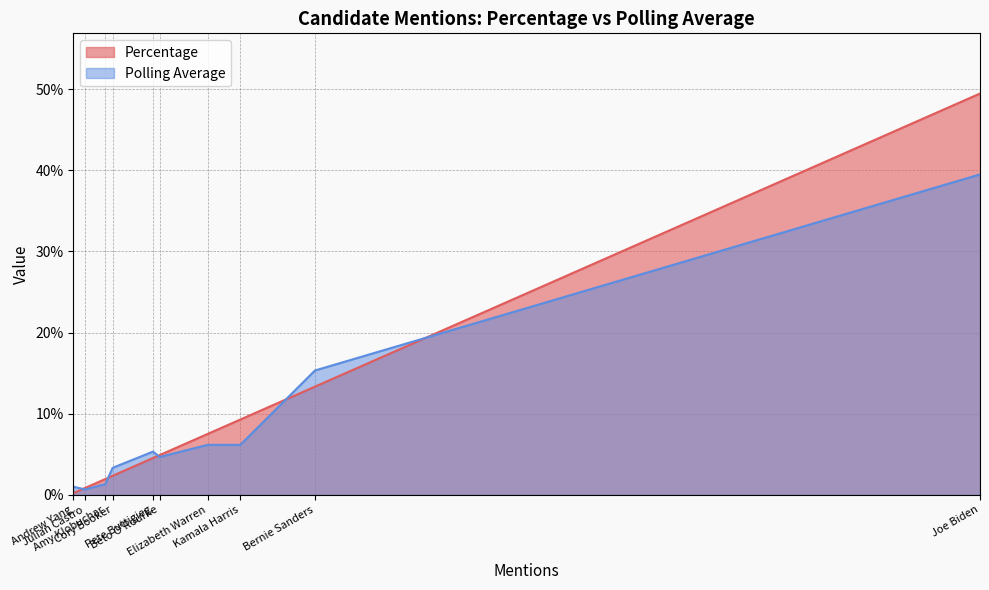

How many lines are shown in the chart?

2